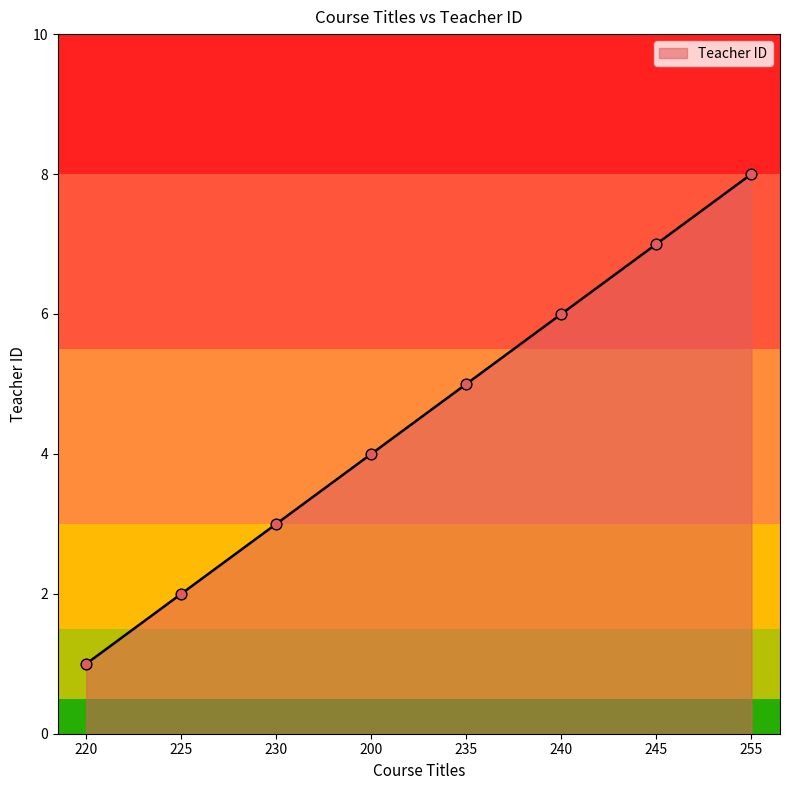

What is the ratio of the value at 225 to the value at 230?

0.7